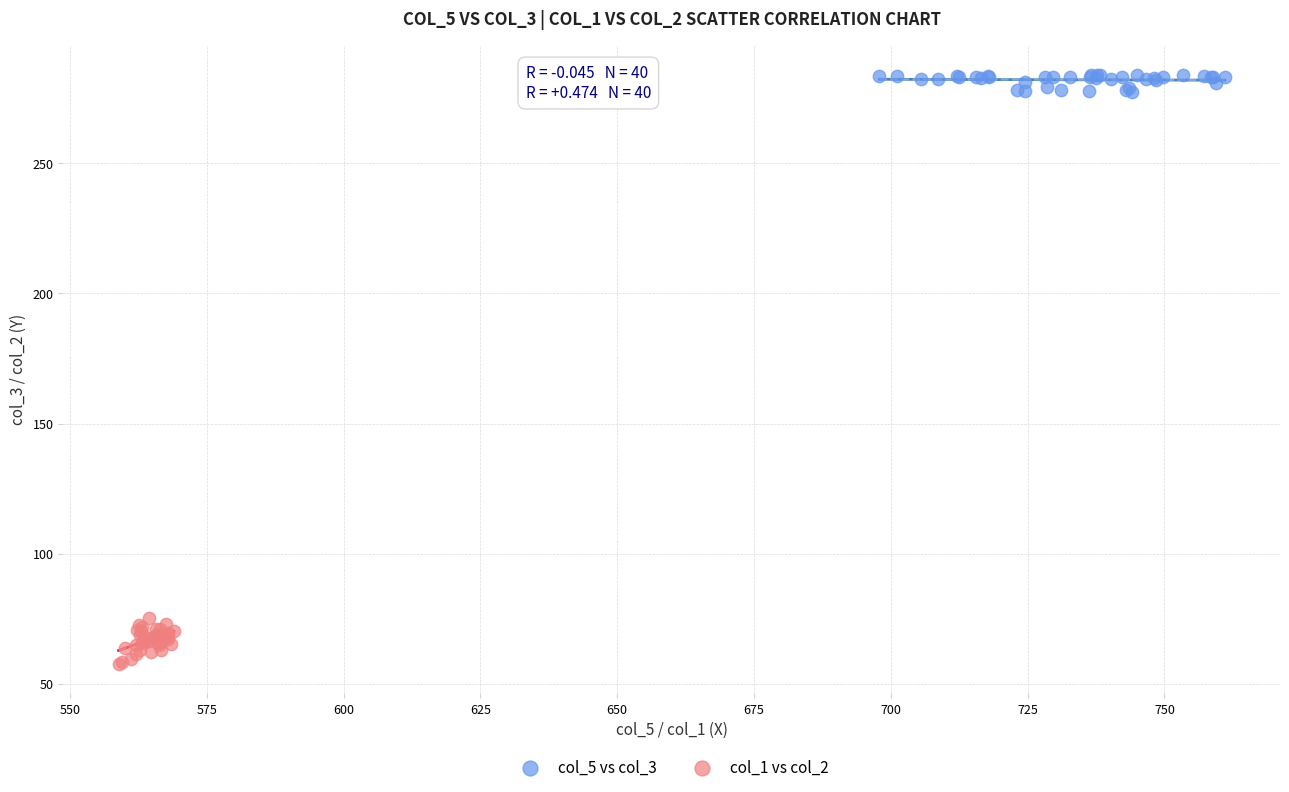

Which series reaches the maximum Y coordinate?

col_5 vs col_3